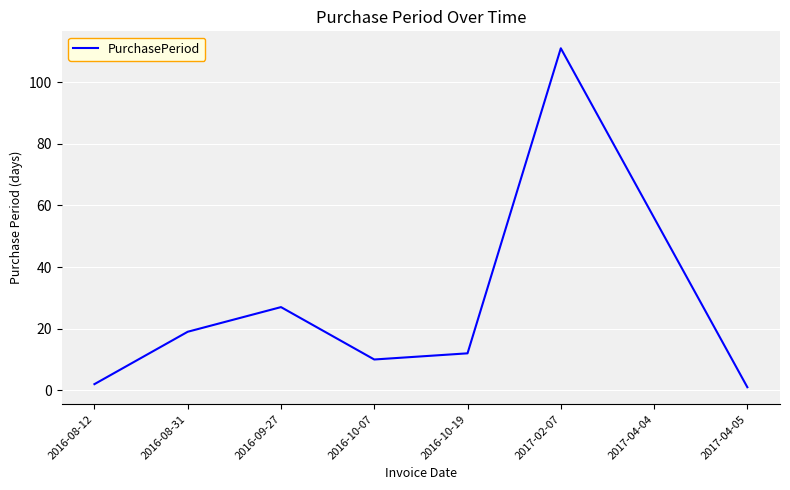

What position from the left is 2016-08-31?

2